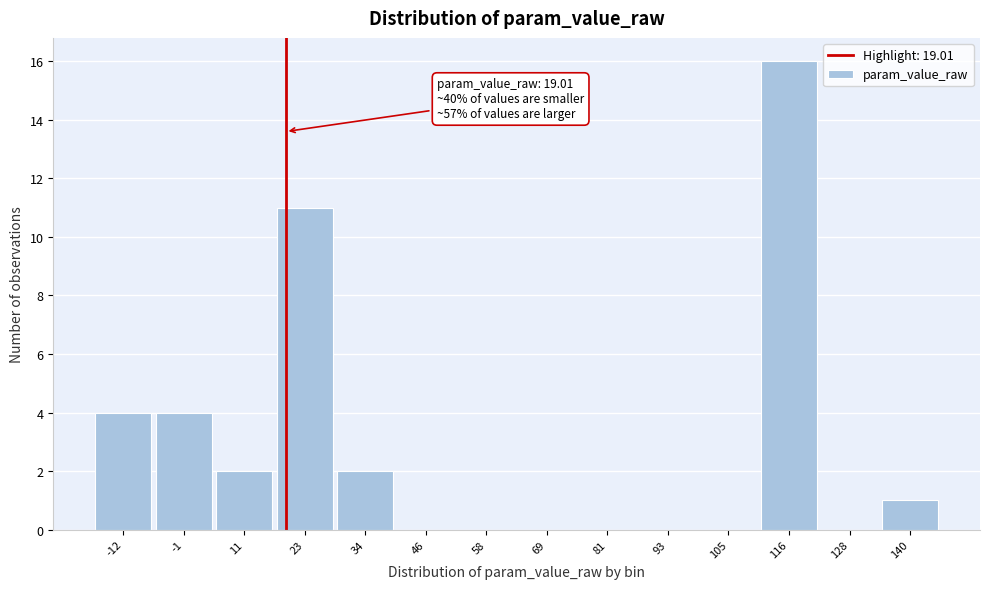

Which range on the x-axis has the tallest bar?

110 to 122